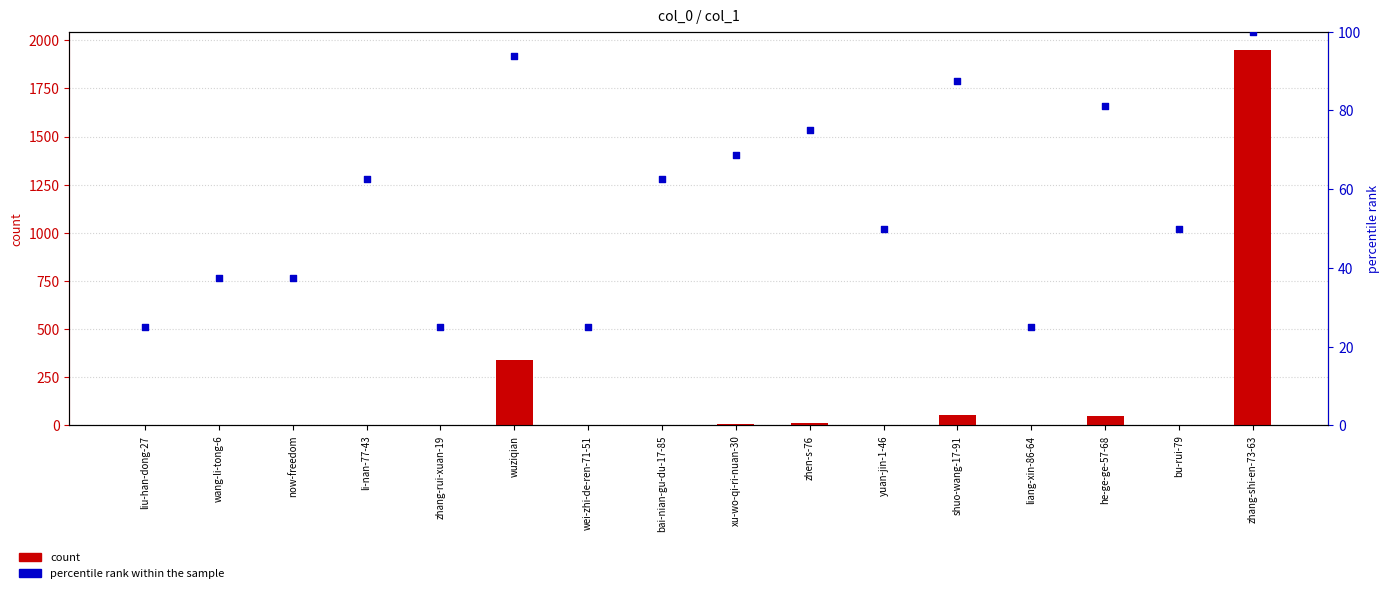

What are all the series names shown in the legend?

count, percentile rank within the sample